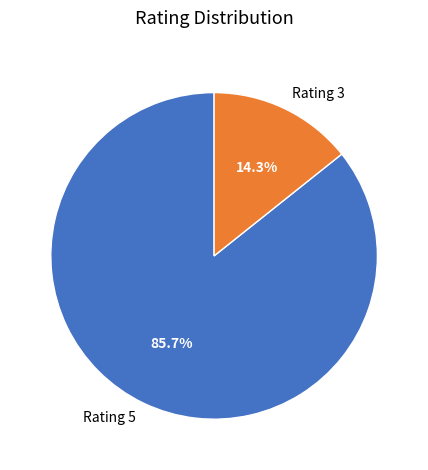

Which has a higher value, Rating 5 or Rating 3?

Rating 5